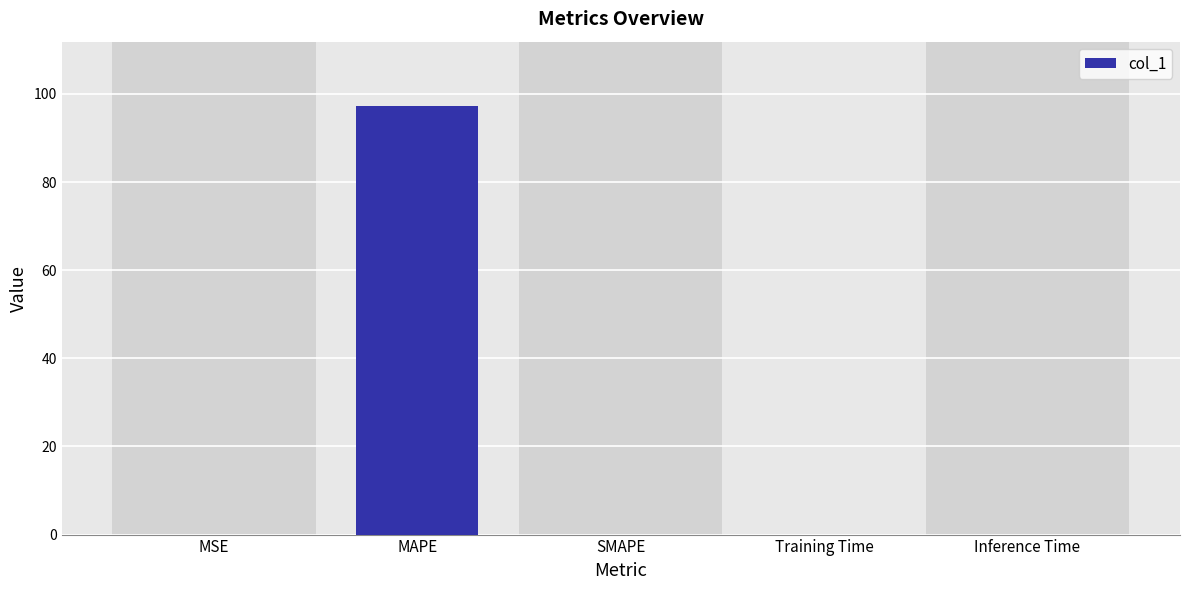

Which has a higher value, MAPE or MSE?

MAPE